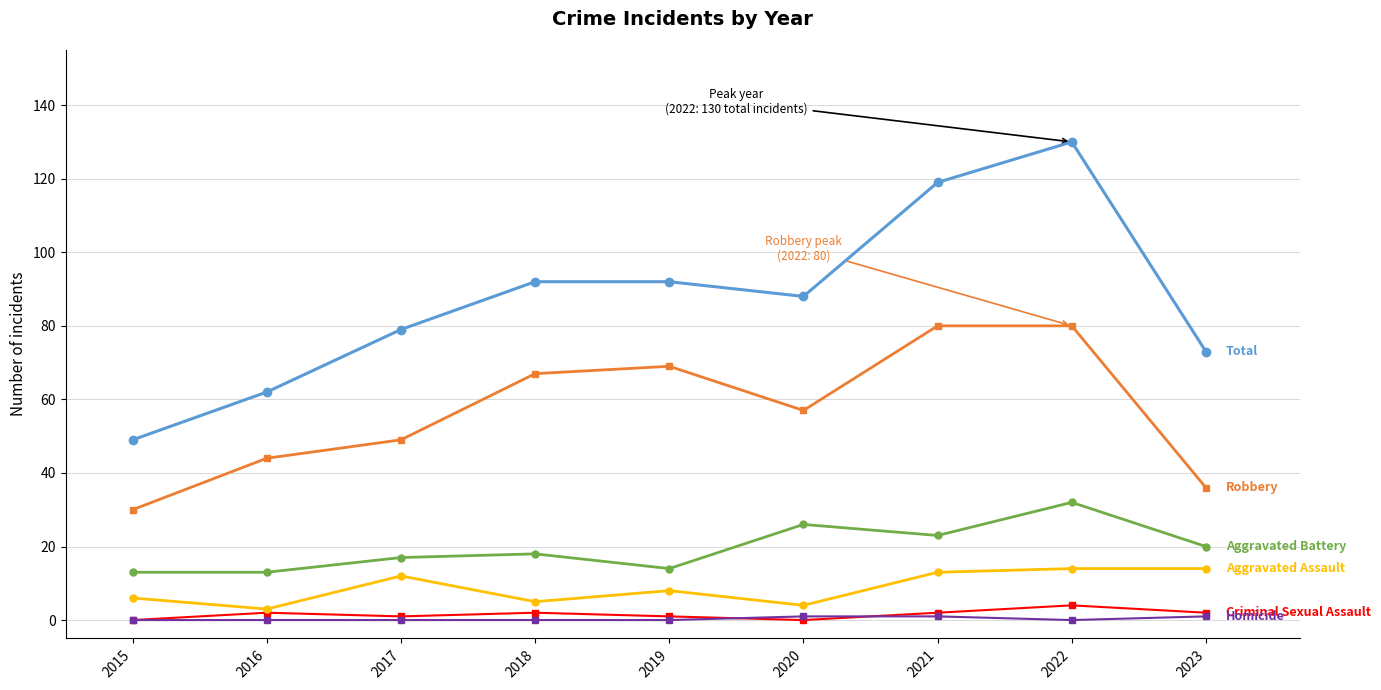

At which category is the sum across all series the highest?

2022